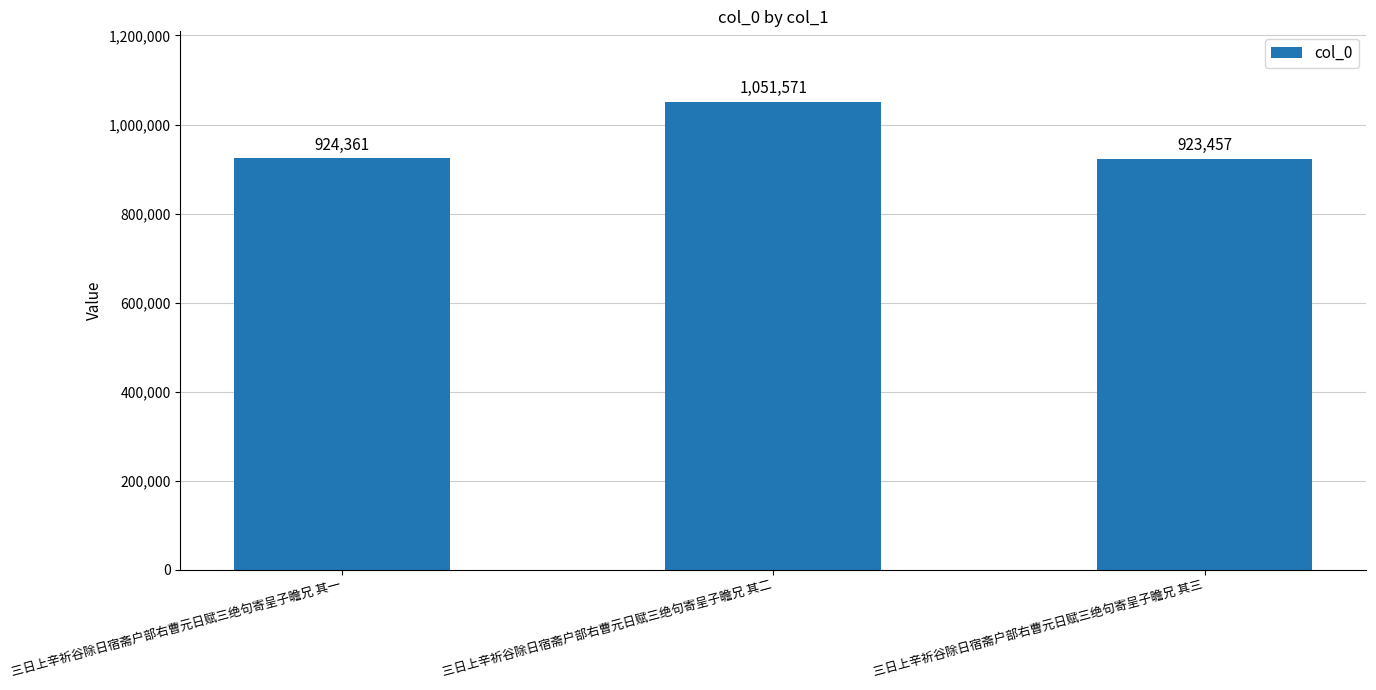

Between 三日上辛祈谷除日宿斋户部右曹元日赋三绝句寄呈子瞻兄 其二 and 三日上辛祈谷除日宿斋户部右曹元日赋三绝句寄呈子瞻兄 其三, which is larger?

三日上辛祈谷除日宿斋户部右曹元日赋三绝句寄呈子瞻兄 其二